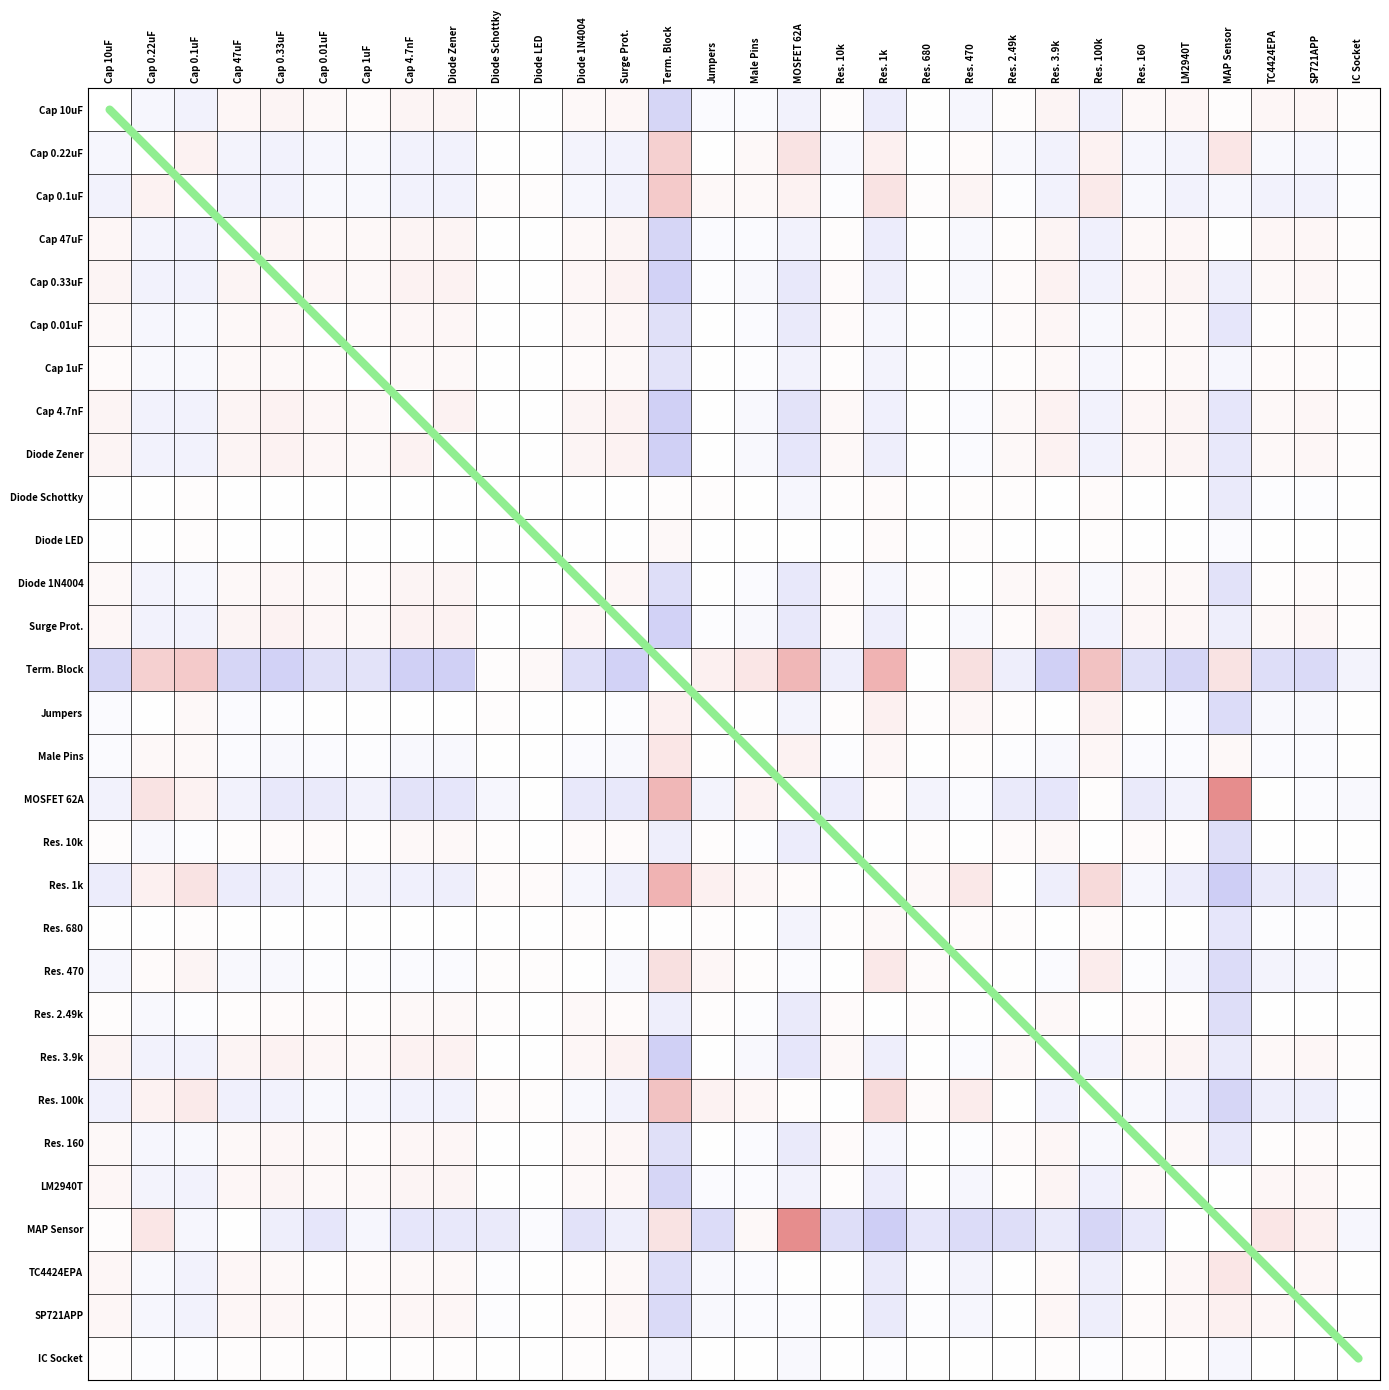

What is the sum of the Res. 160 values at Surge Prot. and Res. 10k?

0.1